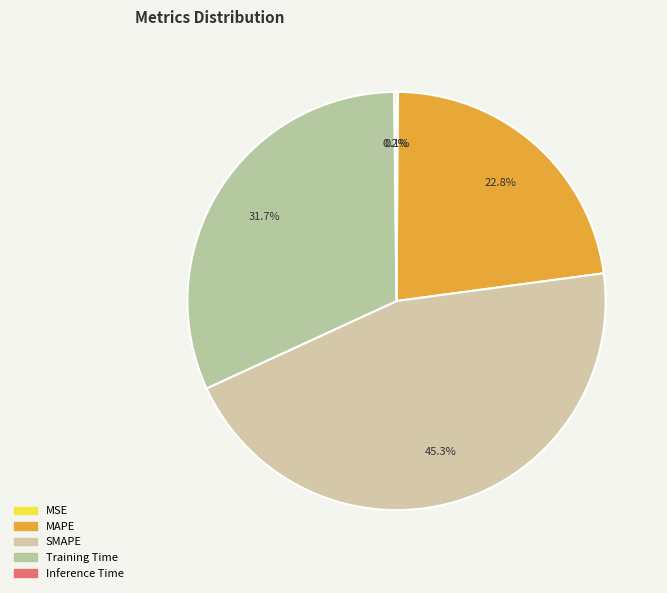

Does any single category account for the majority?

No